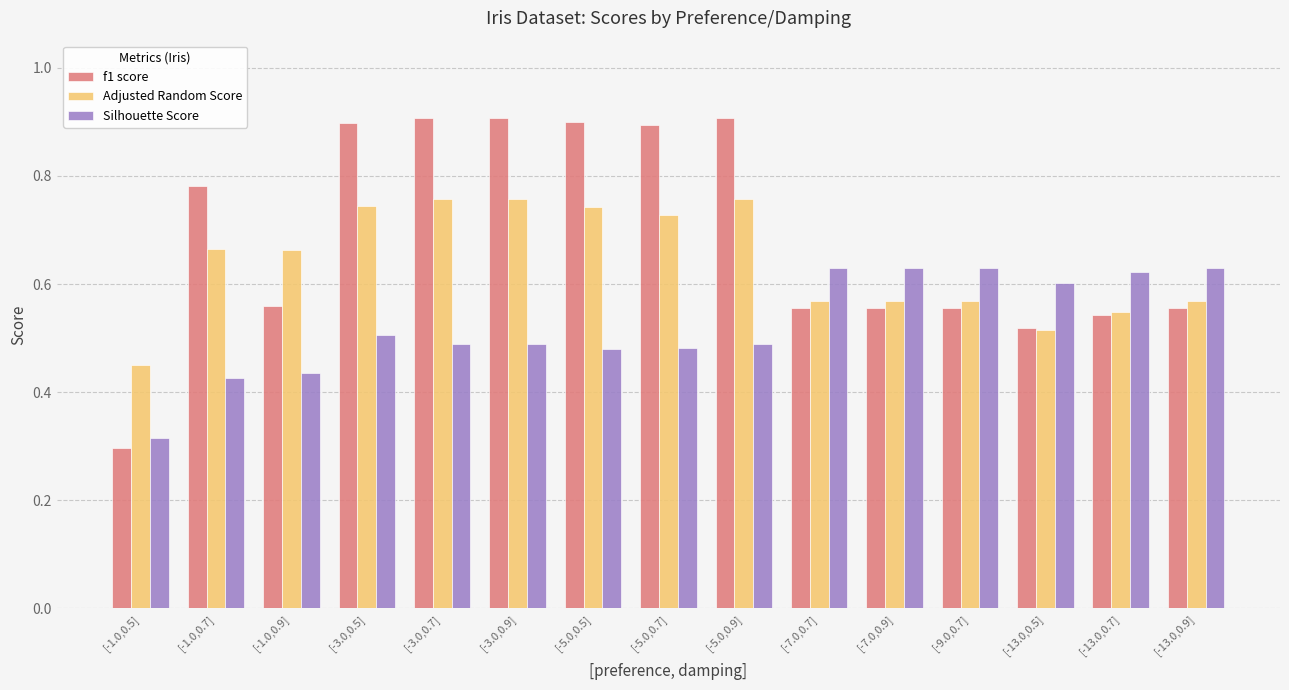

What is the difference between the maximum and second lowest values in the Silhouette Score series?

0.2